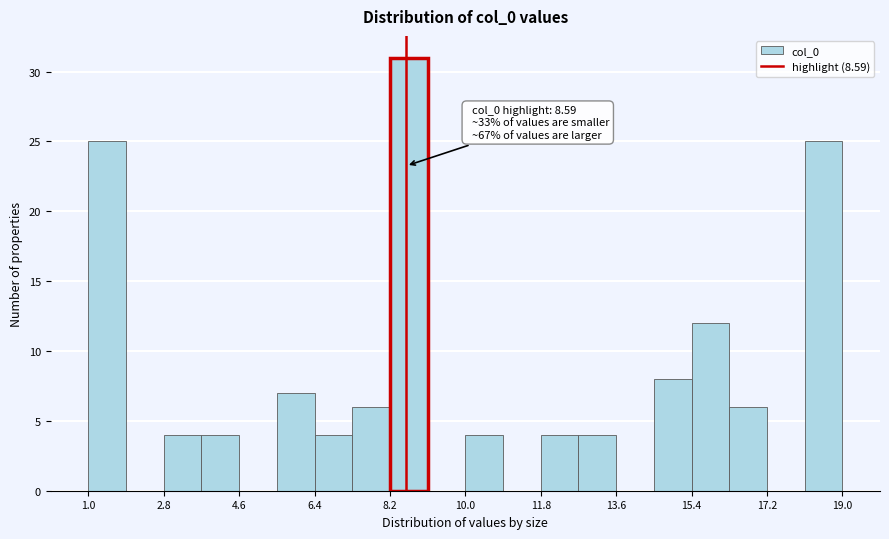

Over which range of the x-axis is the bar tallest?

8.2 to 9.0